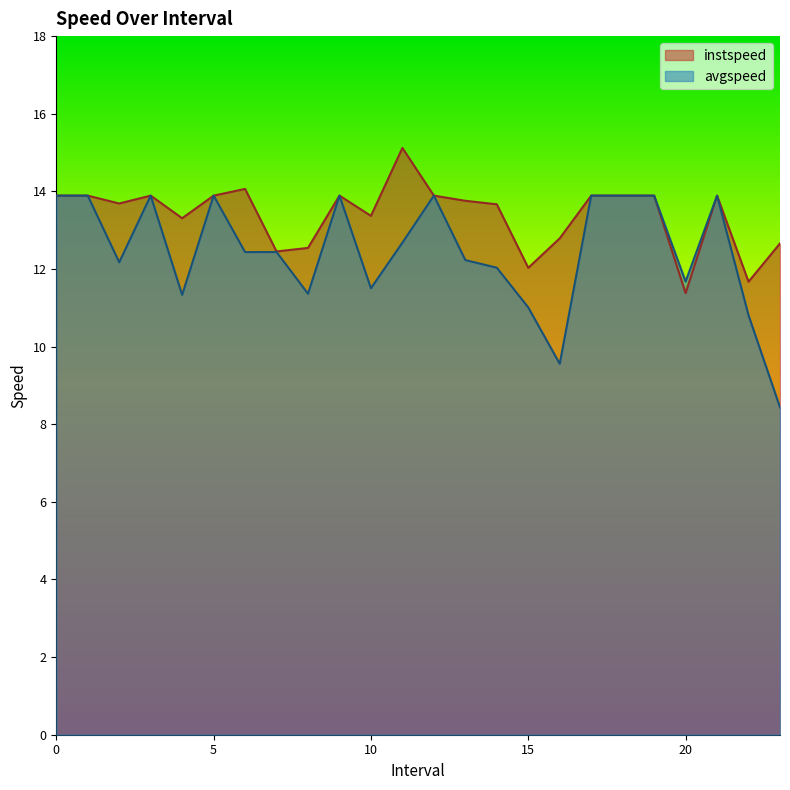

The avgspeed series shows 11.0 at 15. True or false?

True